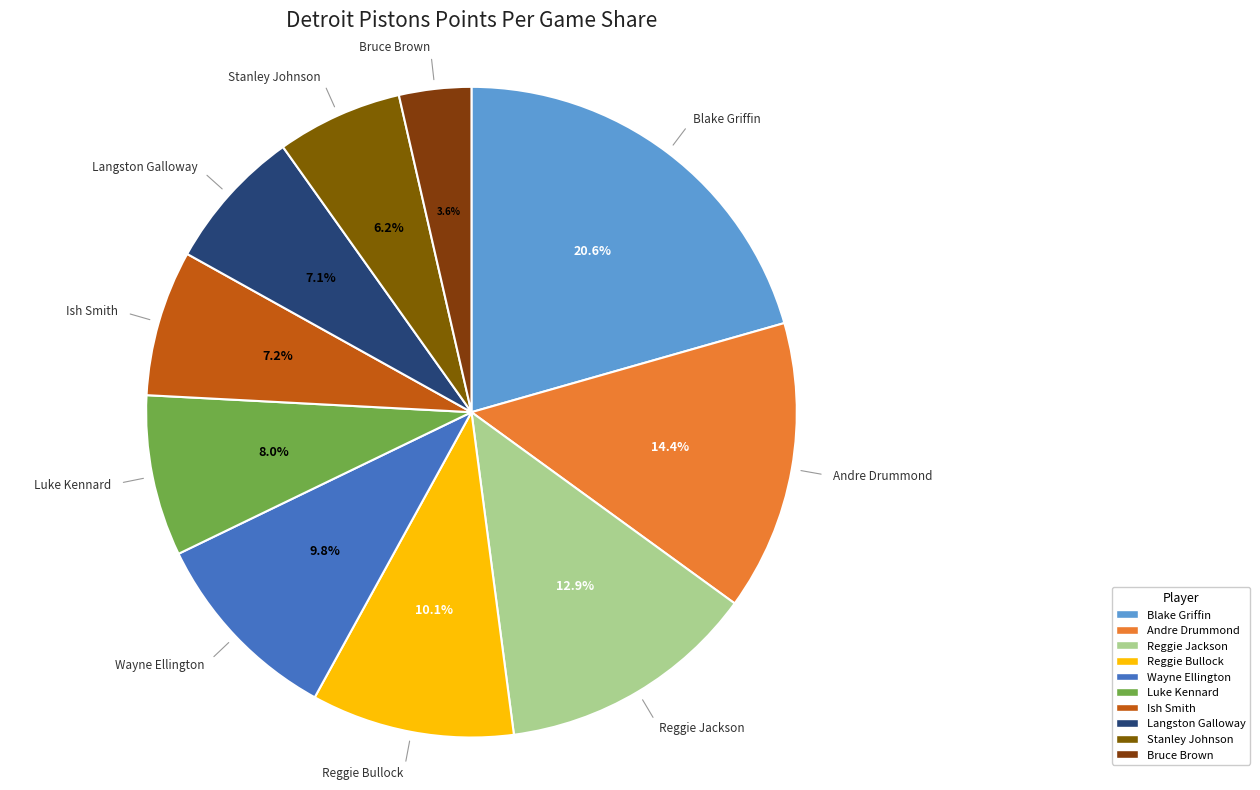

Between Reggie Bullock and Reggie Jackson, which is larger?

Reggie Jackson